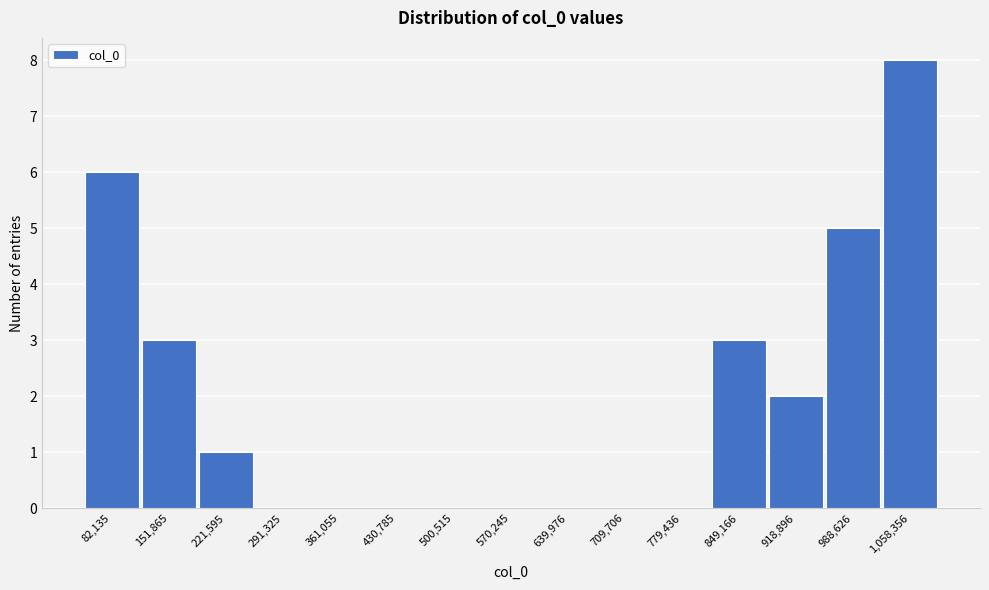

Reading right to left, what are all the values shown in this chart?

1,058,356=8	988,626=5	918,896=2	849,166=3	779,436=0	709,706=0	639,976=0	570,245=0	500,515=0	430,785=0	361,055=0	291,325=0	221,595=1	151,865=3	82,135=6